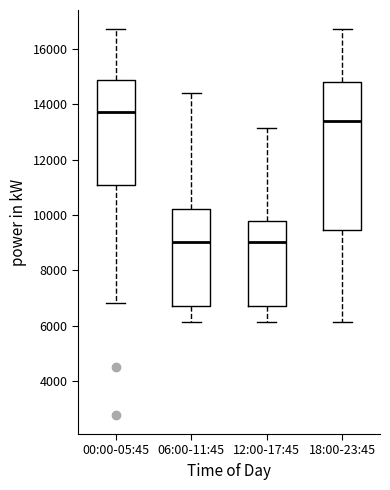

Reading left to right, transcribe this box plot: for each box, give where its median line is, the range the box spans, and where its two whiskers end, as read against the y-axis. The values are not printed on the chart, so give them approximately, as read against the axis.

00:00-05:45: median 13800, box 11000 to 14800, whiskers 6800 to 16800
06:00-11:45: median 9000, box 6800 to 10200, whiskers 6200 to 14400
12:00-17:45: median 9000, box 6800 to 9800, whiskers 6200 to 13200
18:00-23:45: median 13400, box 9400 to 14800, whiskers 6200 to 16800